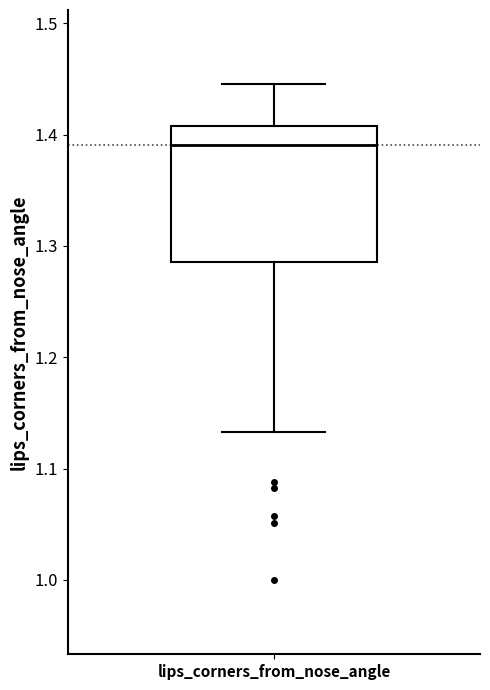

Read this box plot against the y-axis: the position of the median line, the range covered by the box, and the ends of both whiskers. The values are not printed on the chart, so give them approximately, as read against the axis.

median 1.39, box 1.29 to 1.41, whiskers 1.13 to 1.45